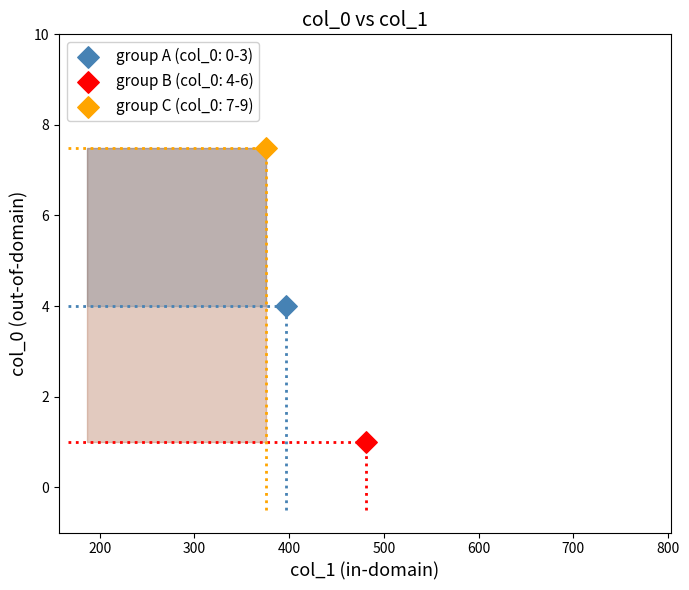

What are all the series names shown in the legend?

group A (col_0: 0-3), group B (col_0: 4-6), group C (col_0: 7-9)